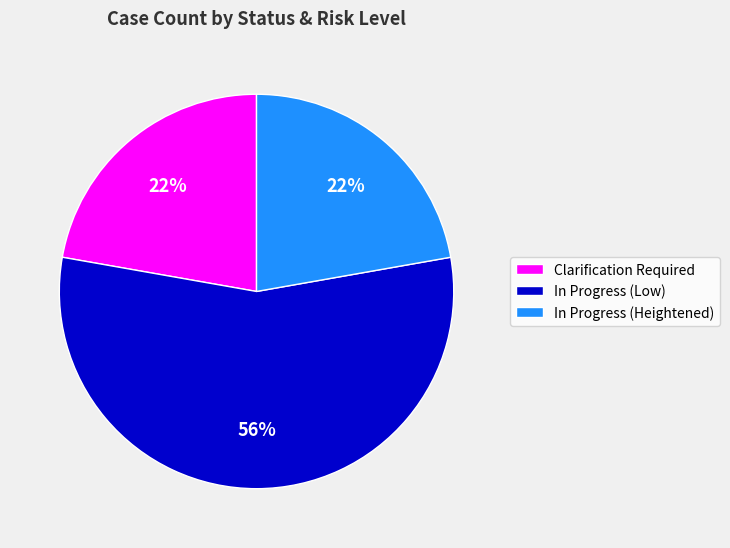

Count the number of slices in the pie.

3